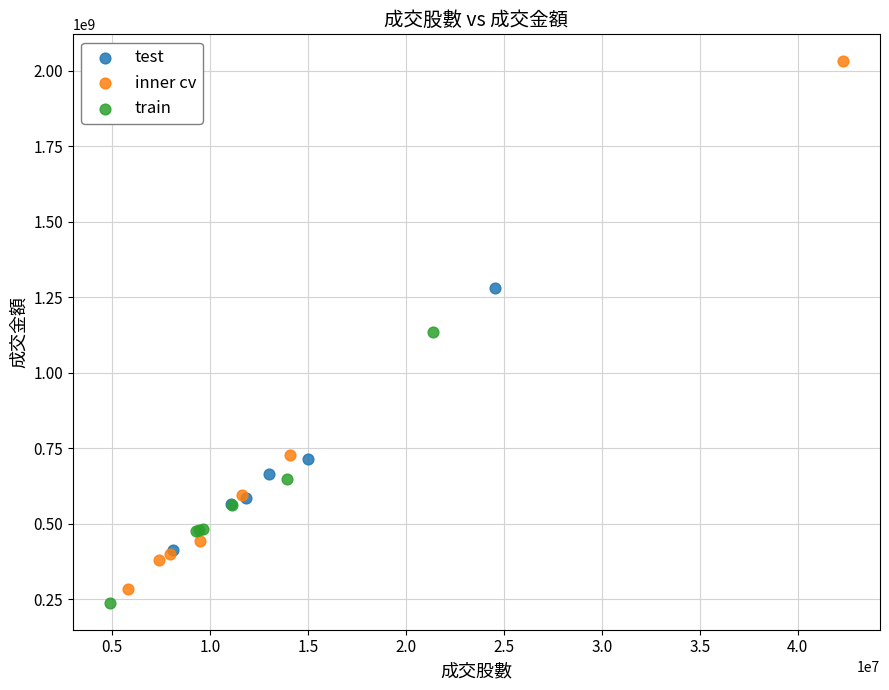

Which series has the largest Y range (max minus min)?

inner cv